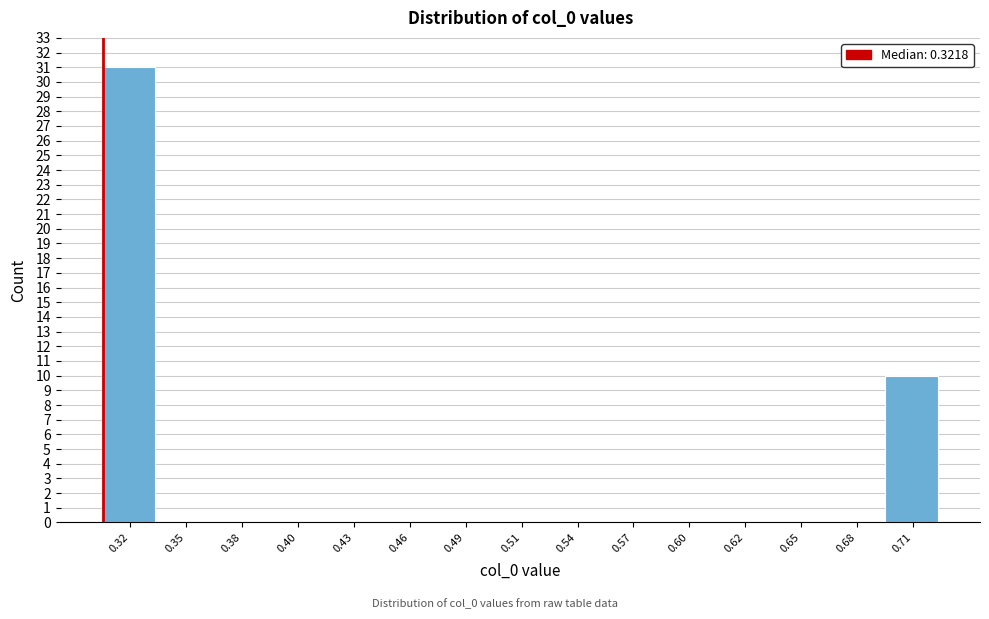

Reading left to right, list all the values displayed in this chart.

0.32=31	0.35=0	0.38=0	0.40=0	0.43=0	0.46=0	0.49=0	0.51=0	0.54=0	0.57=0	0.60=0	0.62=0	0.65=0	0.68=0	0.71=10